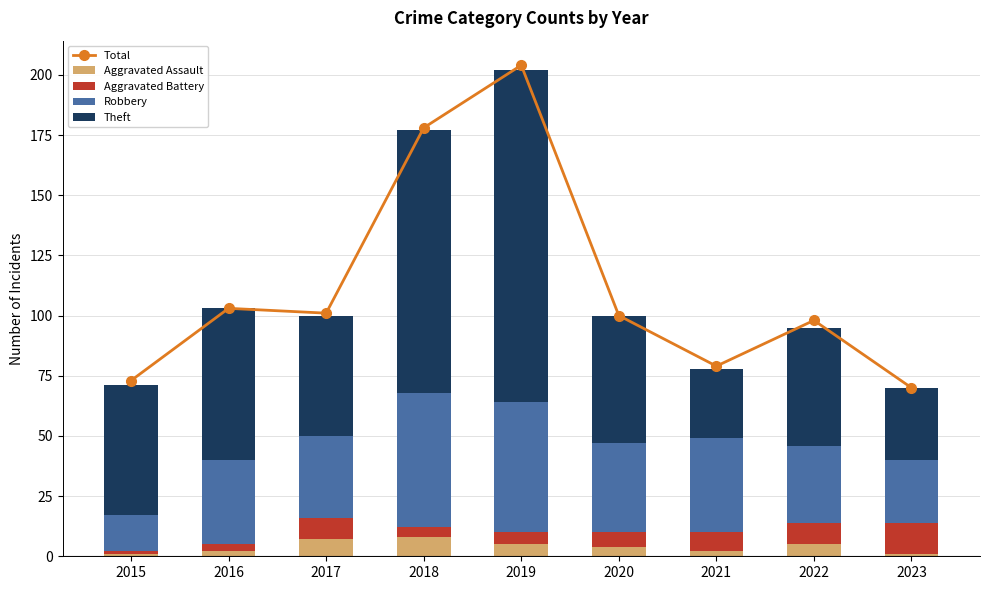

At how many categories does at least one series exceed 154?

2